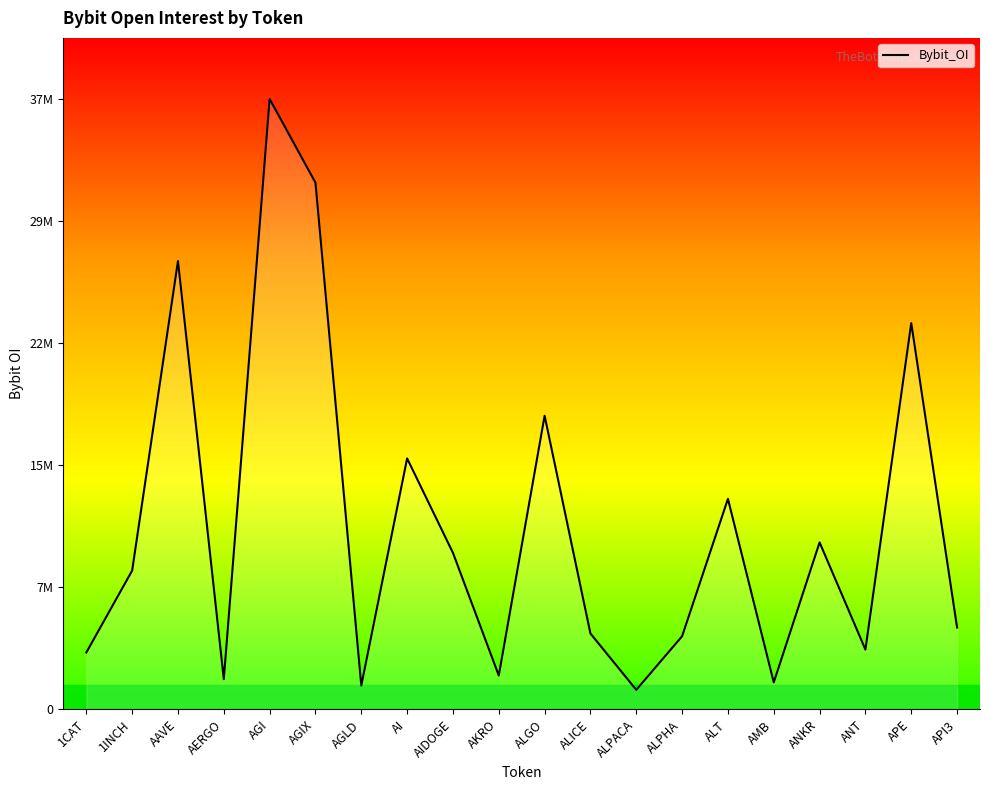

What is the minimum value shown in the chart?

1170337